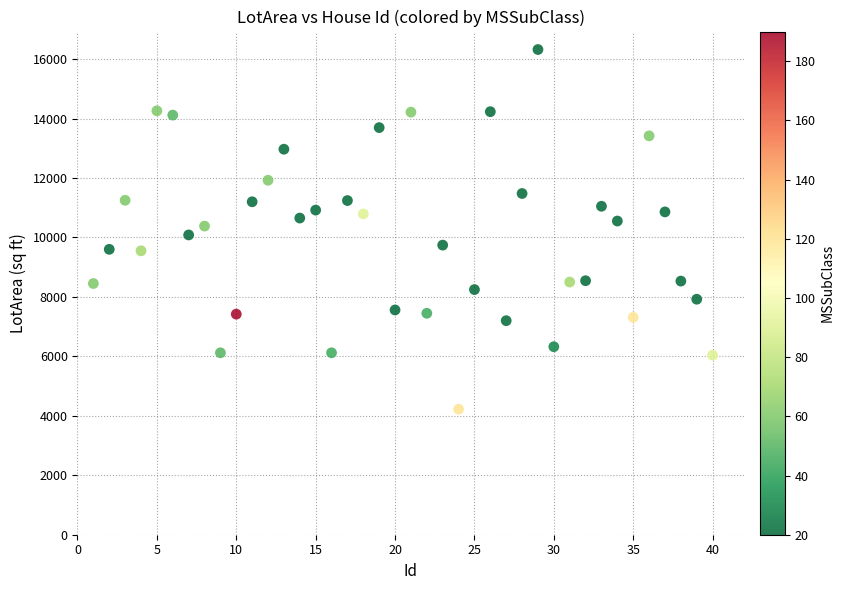

What is the range of X values (max minus min)?

39